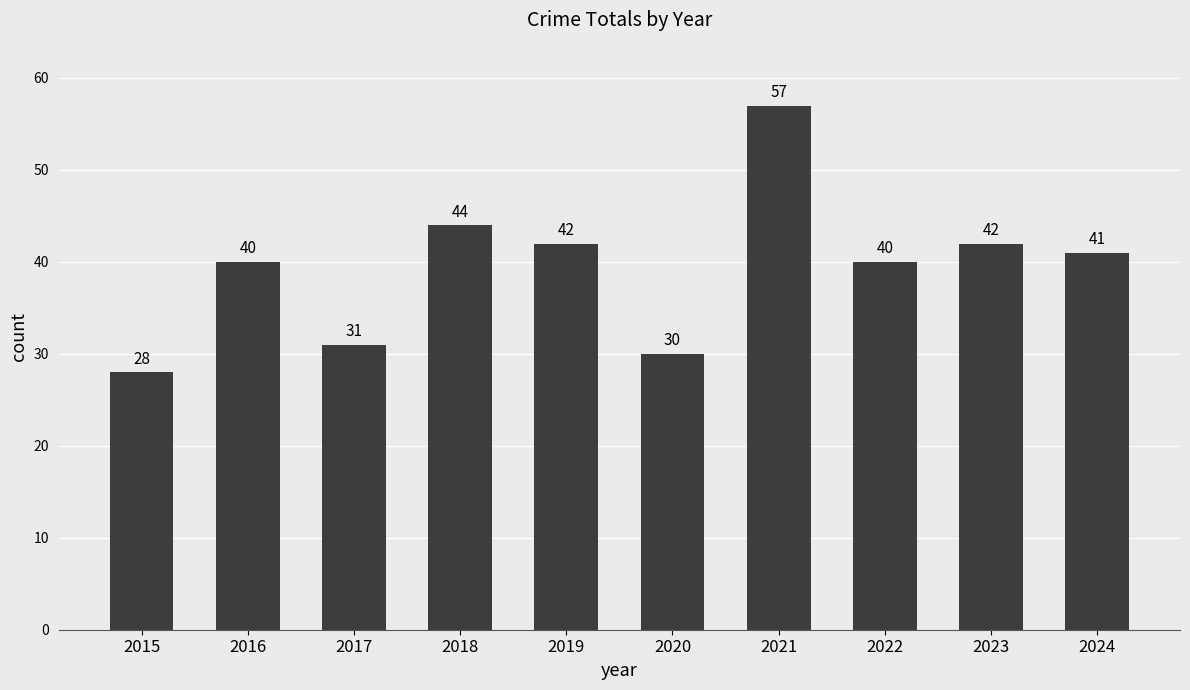

What value does the data have at 2020, to the nearest 10?

30